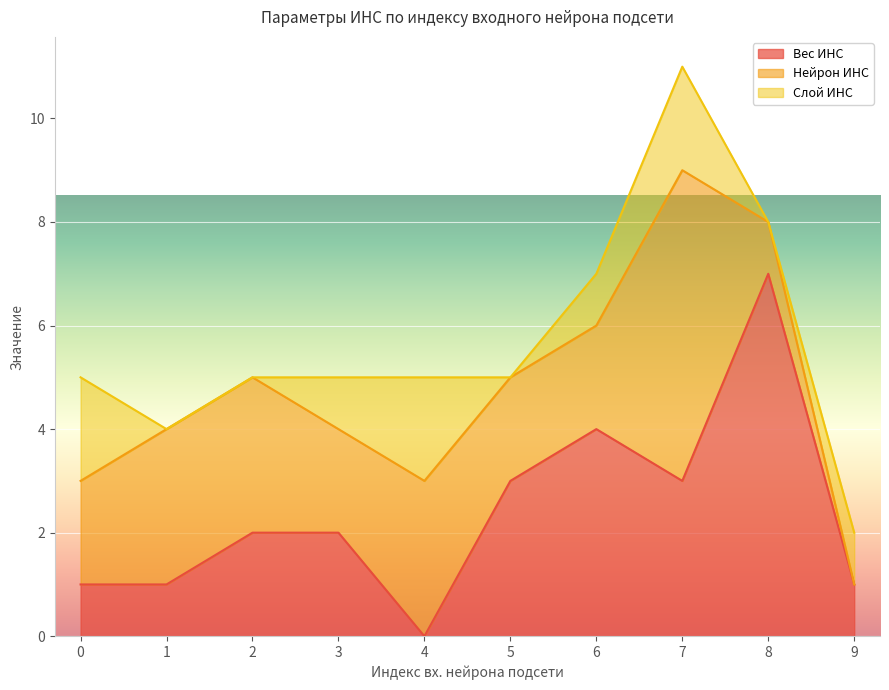

How many data points in Вес ИНС are less than 2?

4